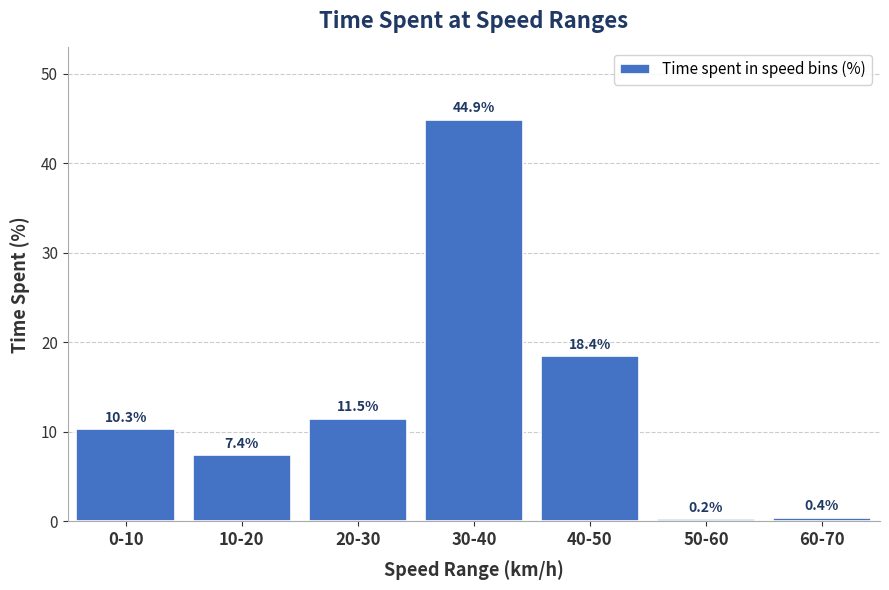

Reading left to right, extract all data points from this chart.

10.3	7.4	11.5	44.9	18.4	0.2	0.4